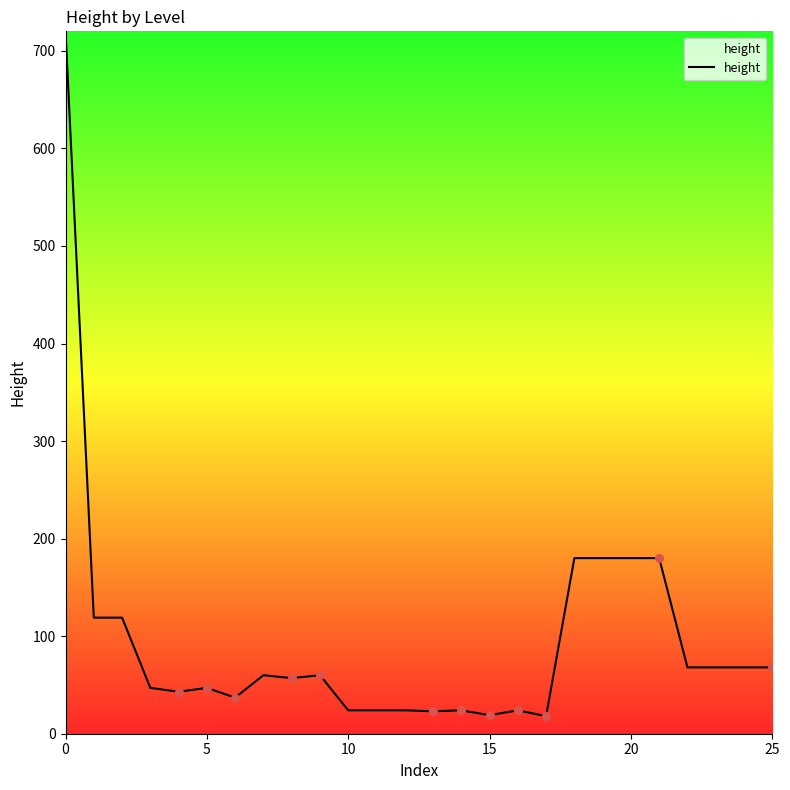

What is the difference between the maximum and minimum values?

702